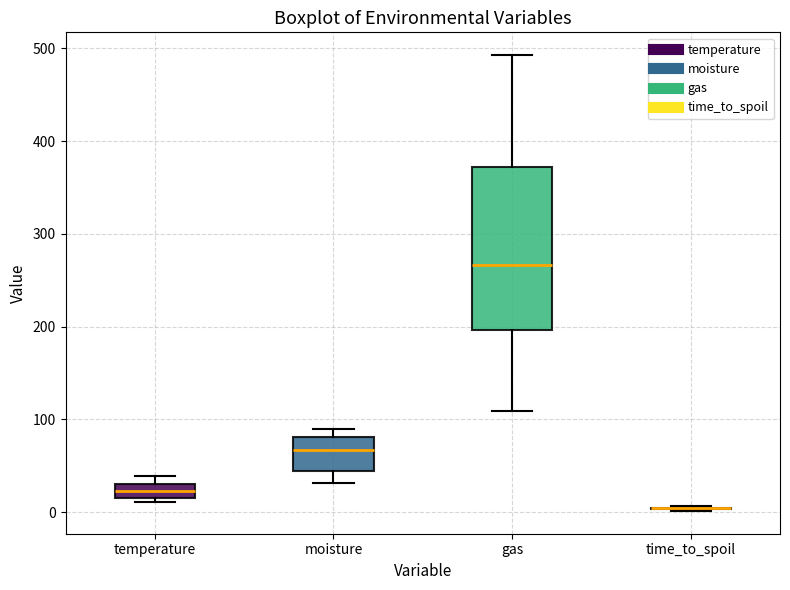

Reading left to right, transcribe this box plot: for each box, give where its median line is, the range the box spans, and where its two whiskers end, as read against the y-axis. The values are not printed on the chart, so give them approximately, as read against the axis.

temperature: median 20 (inside the box), box 20 to 30, whiskers 10 to 40
moisture: median 70, box 40 to 80, whiskers 30 to 90
gas: median 270, box 200 to 370, whiskers 110 to 490
time_to_spoil: box collapsed to a line at 0, whiskers 0 to 10